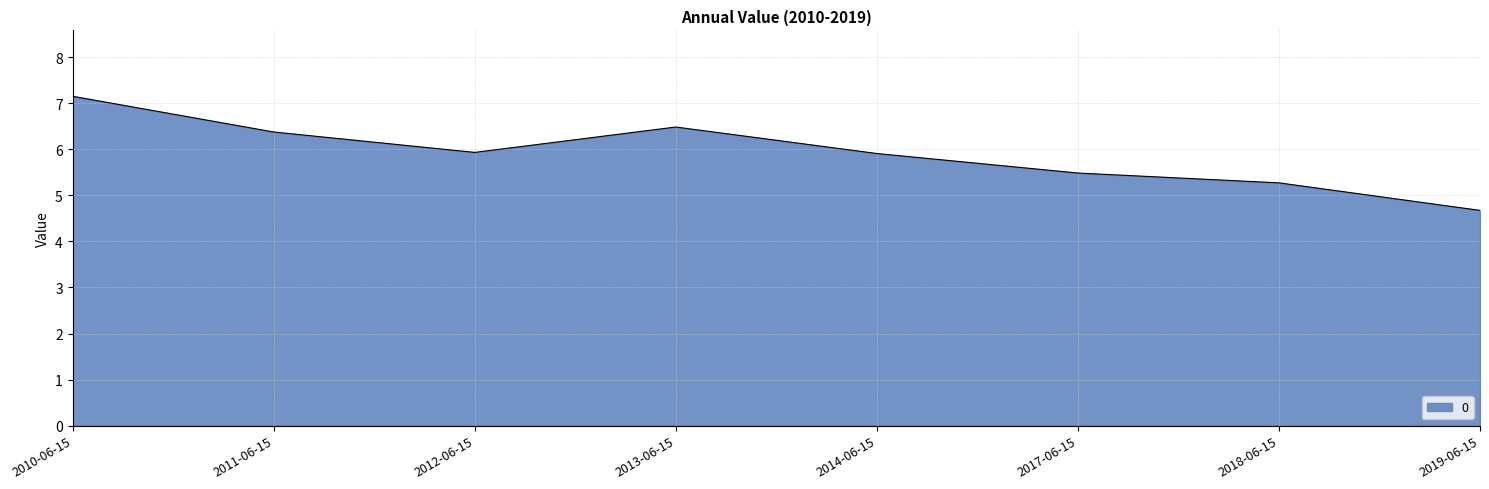

What position from the left is 2012-06-15?

3